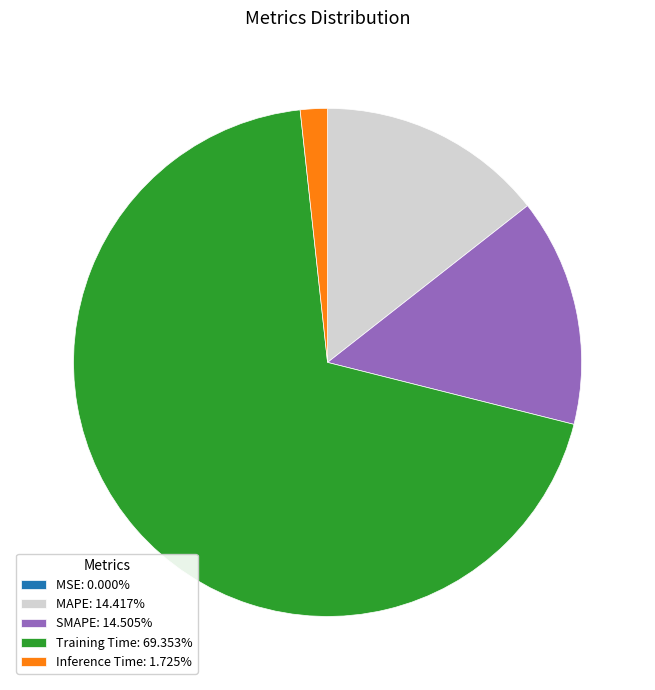

Is the sum of MAPE: 14.417% and Inference Time: 1.725% greater than half?

No